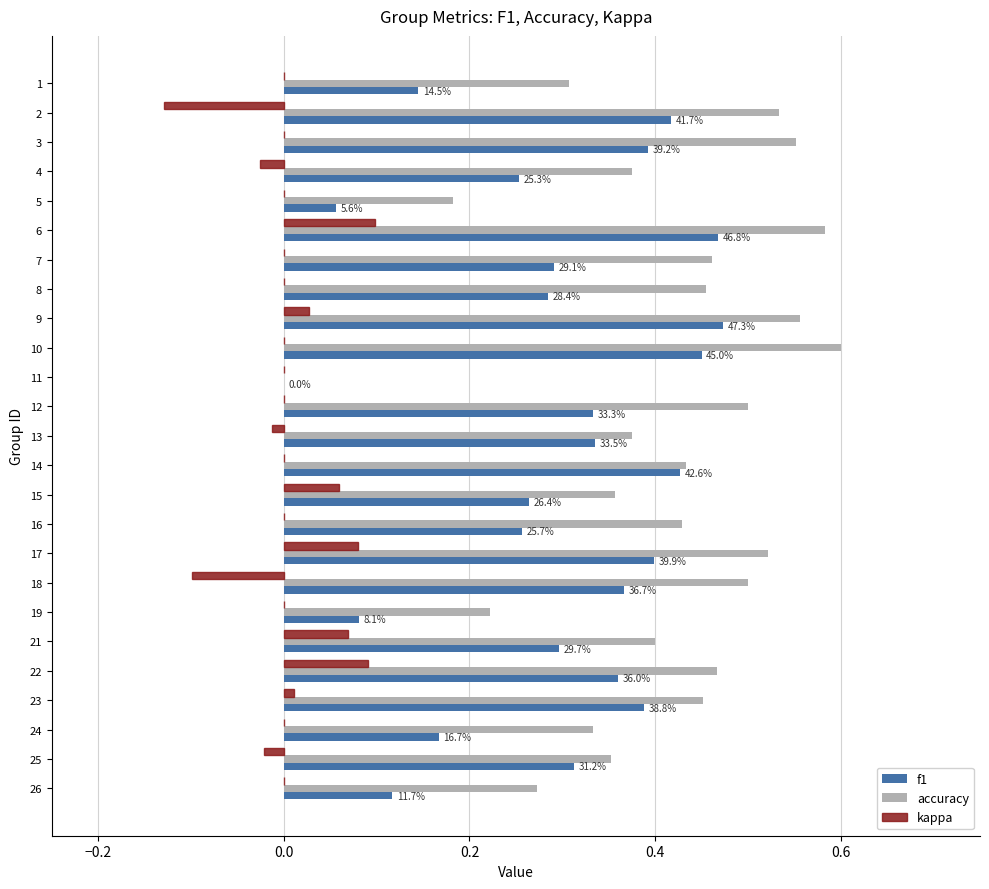

What is the sum of the accuracy values at 17 and 18?

1.0